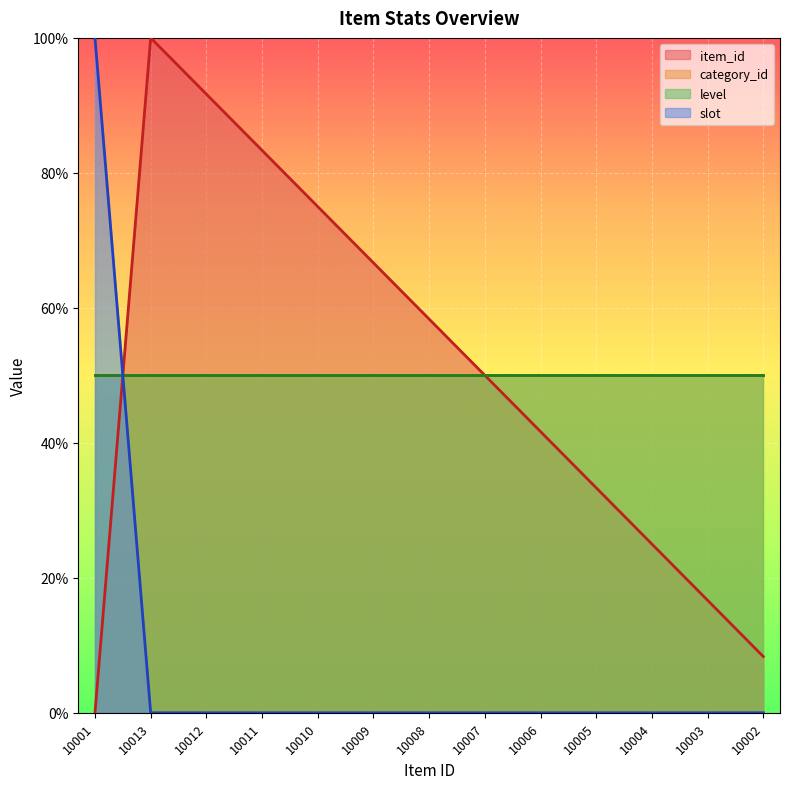

What is the label of the 5th point from the left?

10010